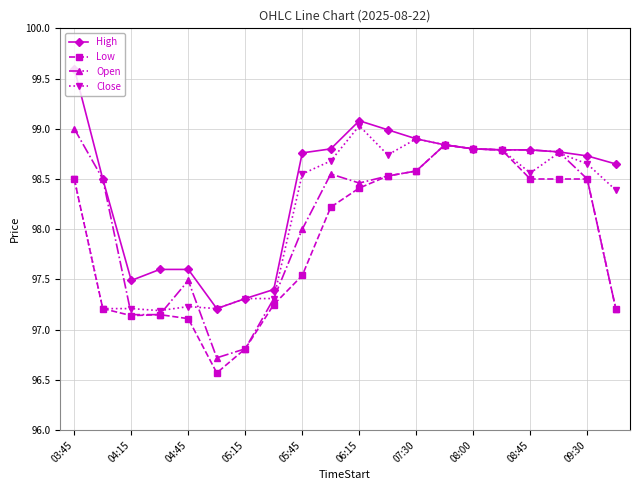

List the series in order of their overall mean, lowest first.

Low, Open, Close, High